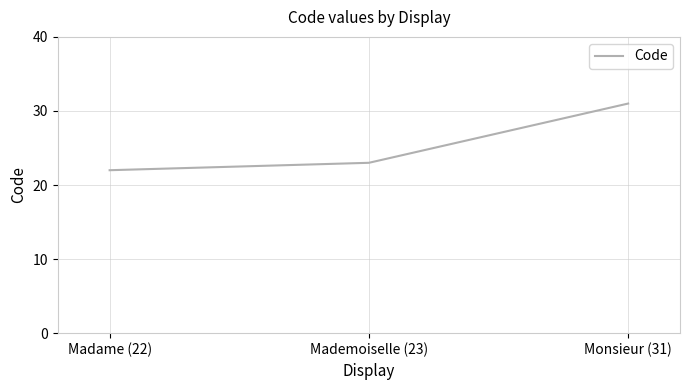

What is the ratio of the value at Mademoiselle (23) to the value at Monsieur (31)?

0.7